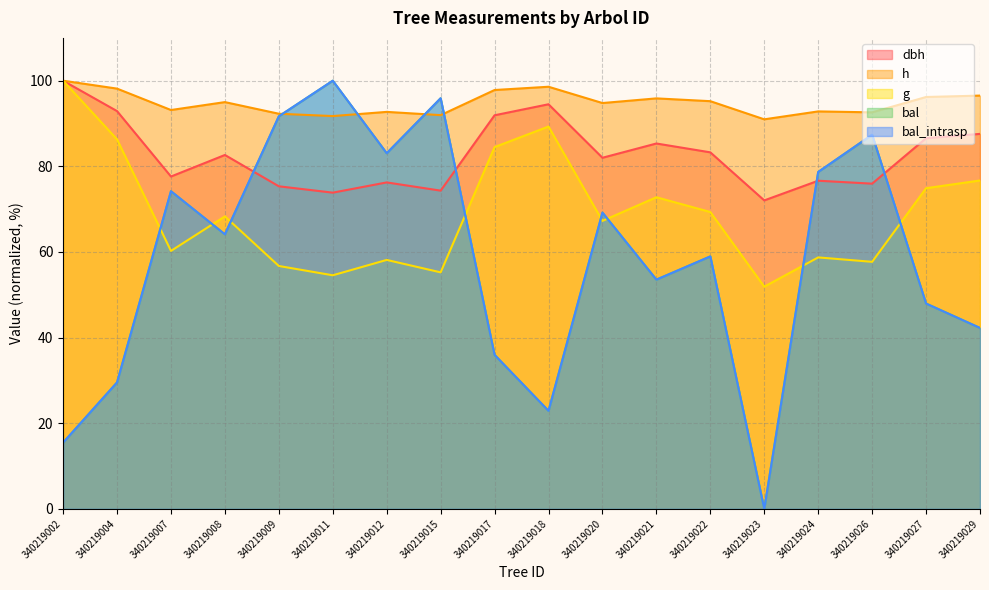

True or false: g and h intersect in this chart.

False